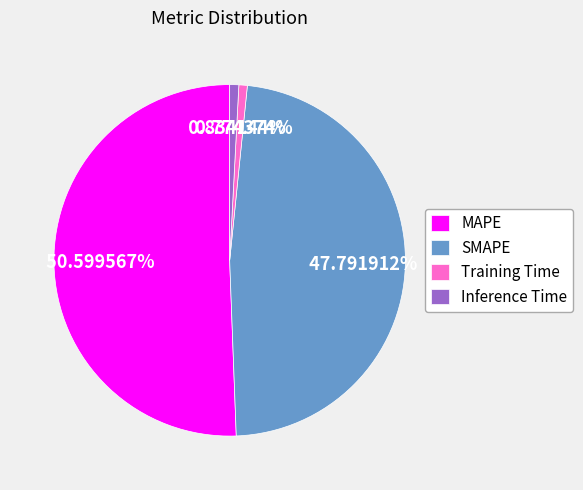

Which category has the biggest portion of the pie?

MAPE